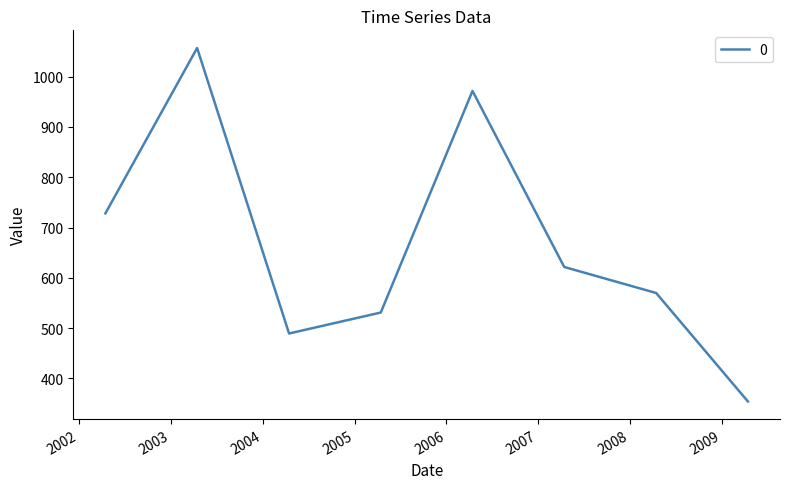

What is the smallest value displayed?

354.2